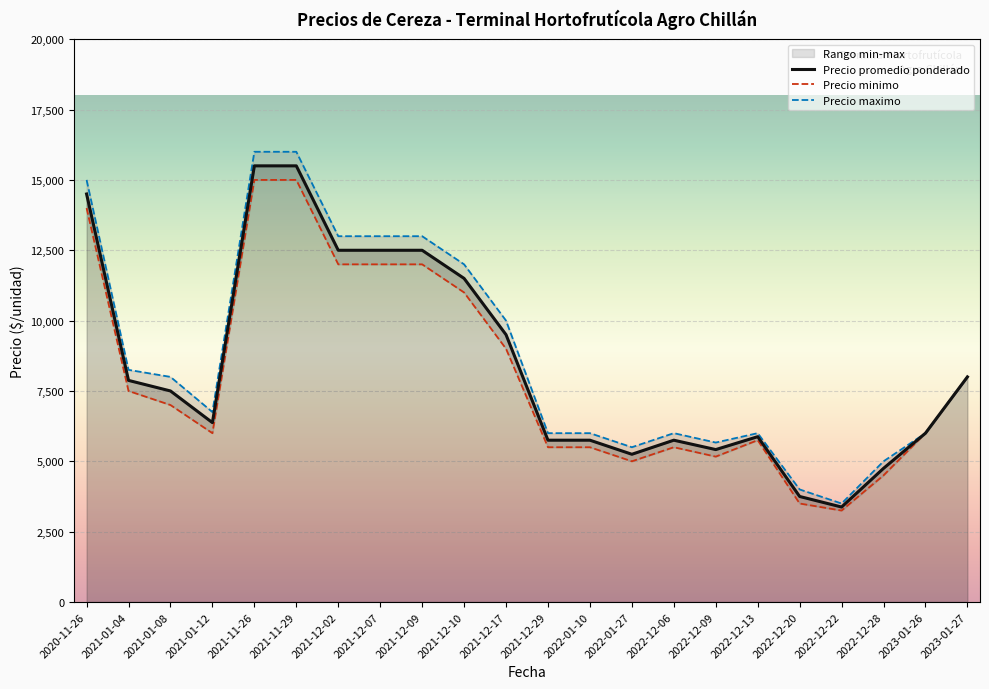

How many lines are shown in the chart?

3